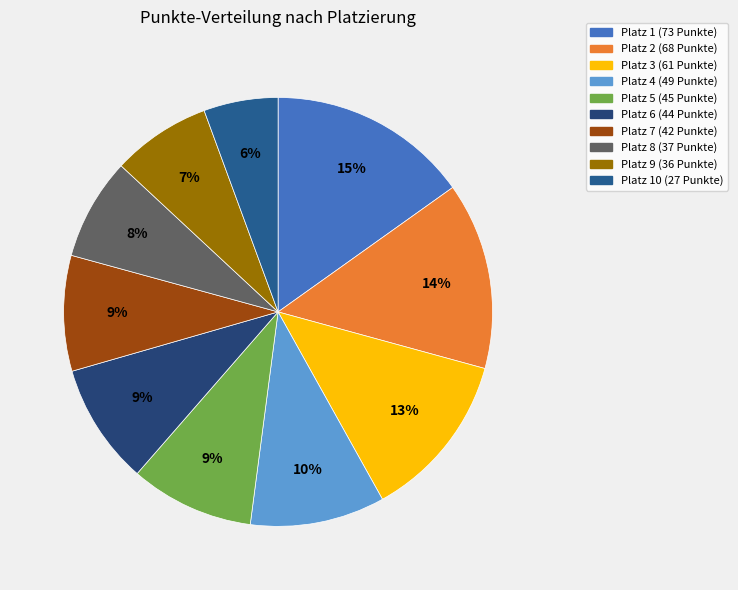

Is there any slice that represents more than half of the pie?

No